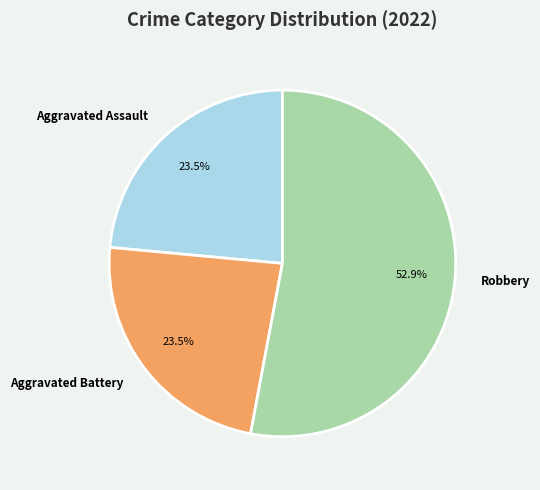

What is the largest slice in the pie chart?

Robbery